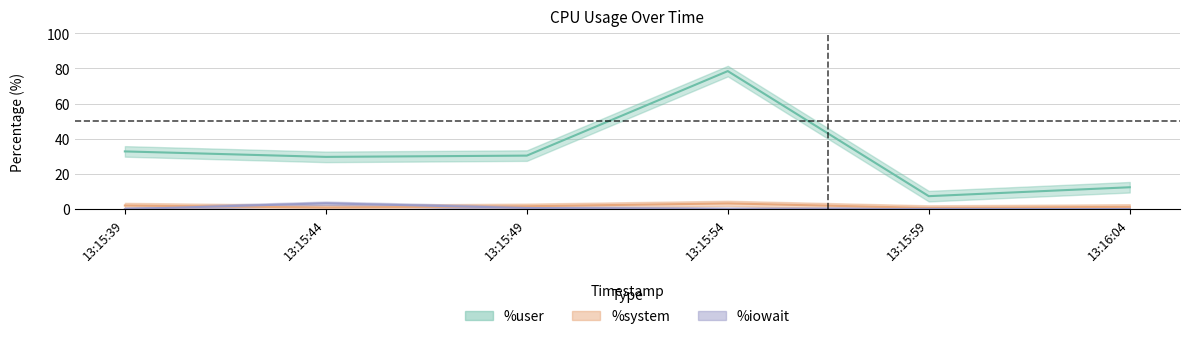

How many data points in %iowait are above 0?

5